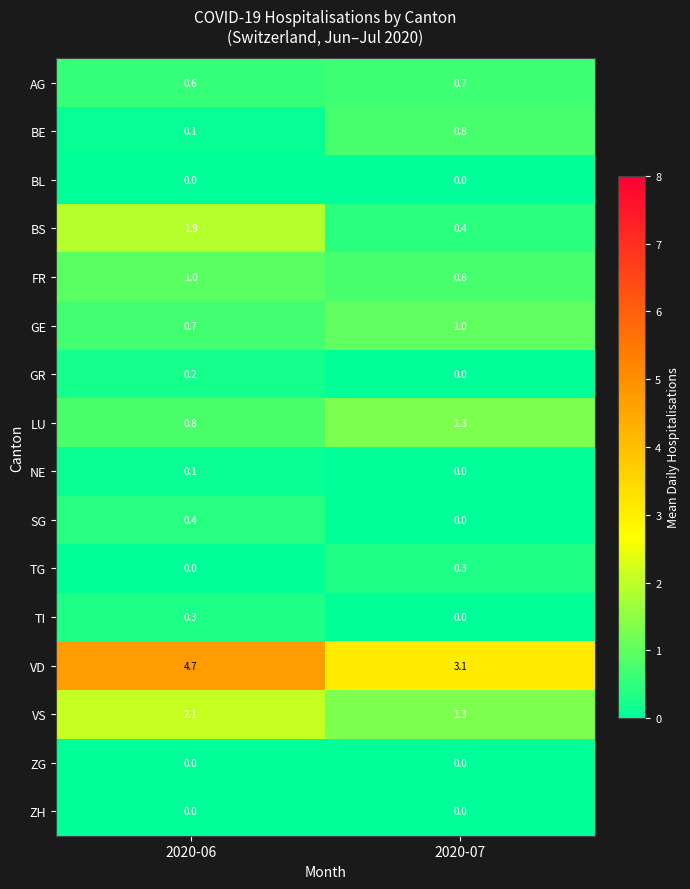

Which series has the largest total across all categories?

VD